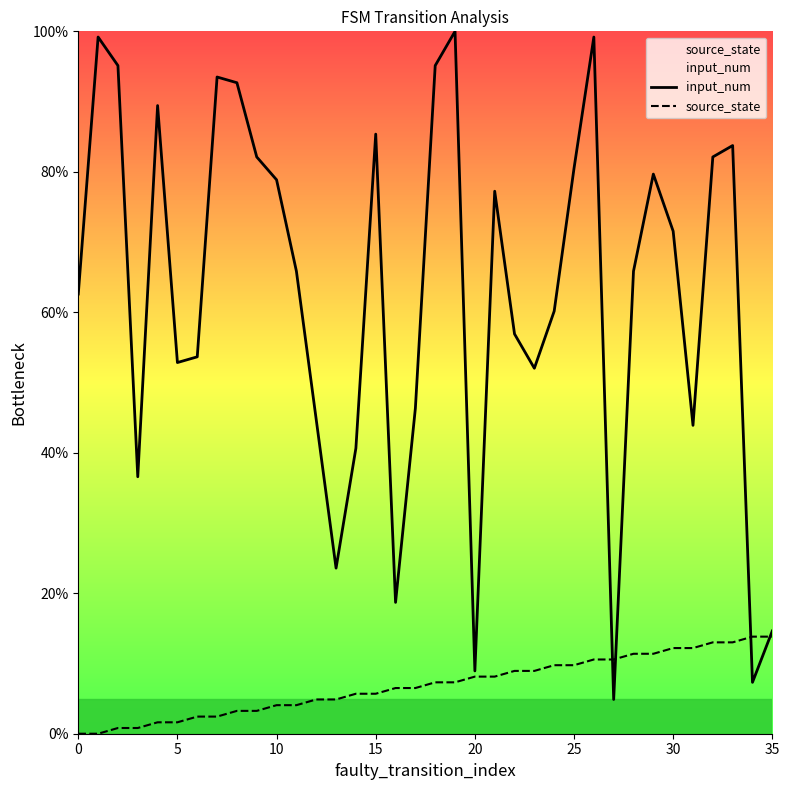

What is the greatest value displayed?

100.0